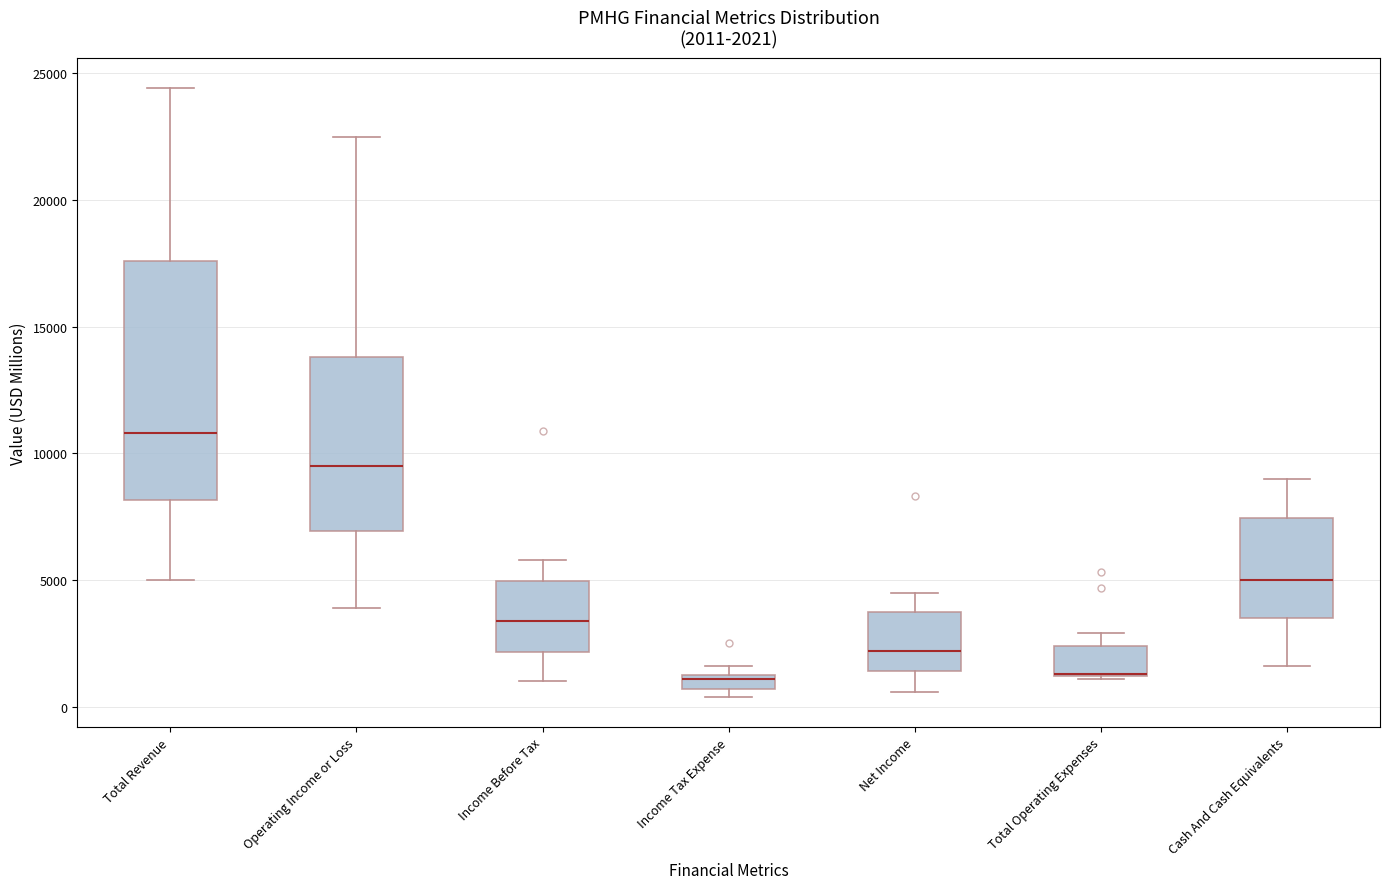

Which box is the tallest, from its lower edge to its upper edge?

Total Revenue